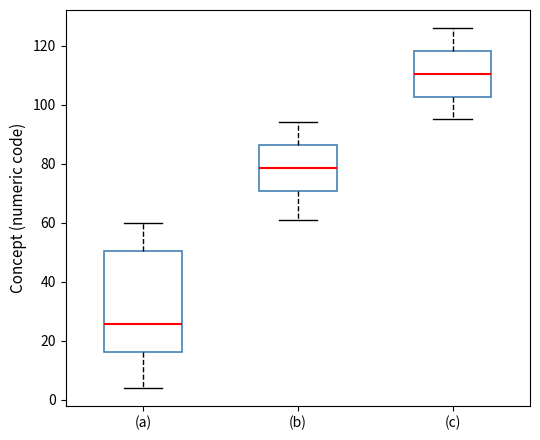

Which box has the highest median line?

(c)